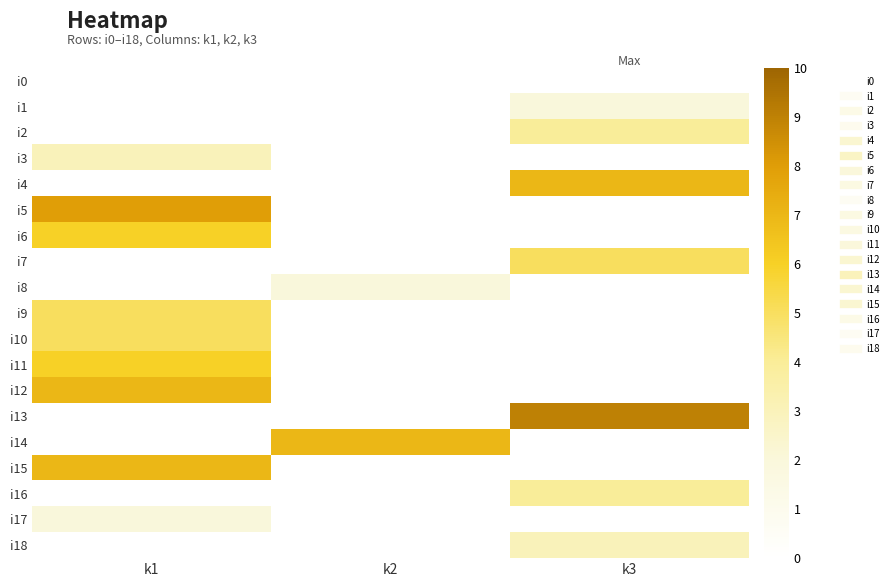

At which category does the chart reach its minimum across all series?

k1